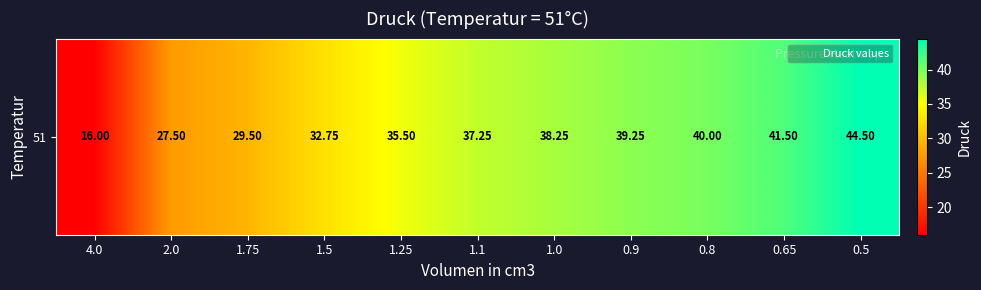

The chart shows a value of 77.6 at 0.5. True or false?

False